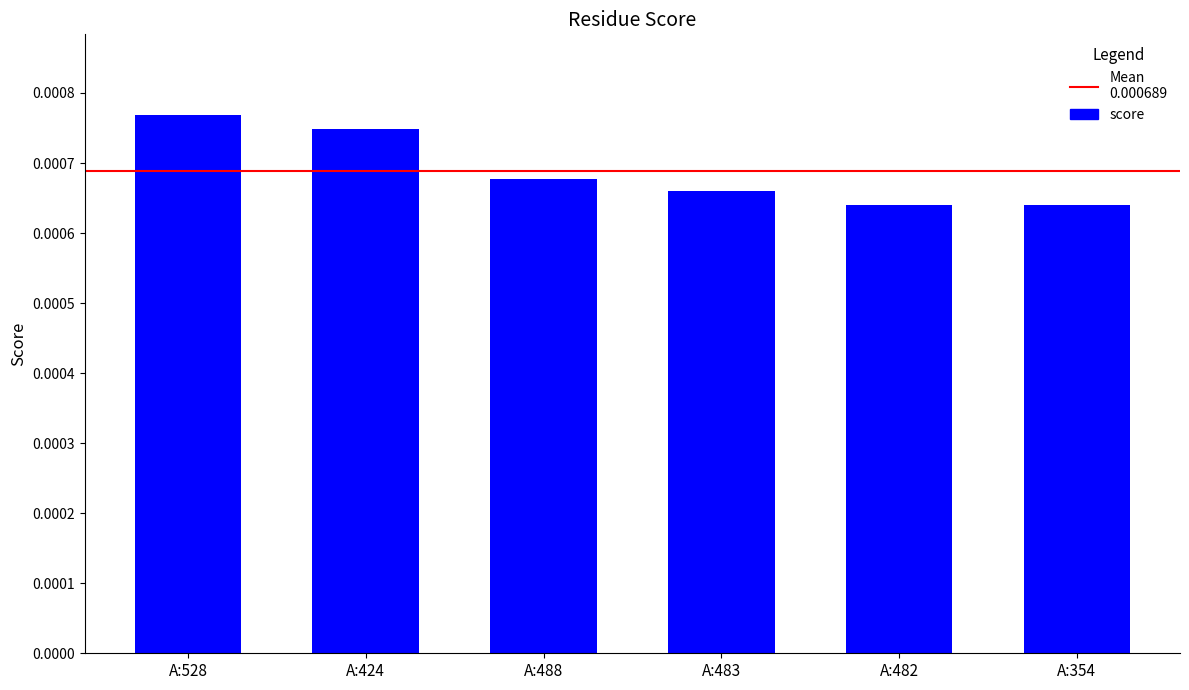

How many values are between 0 and 1?

6